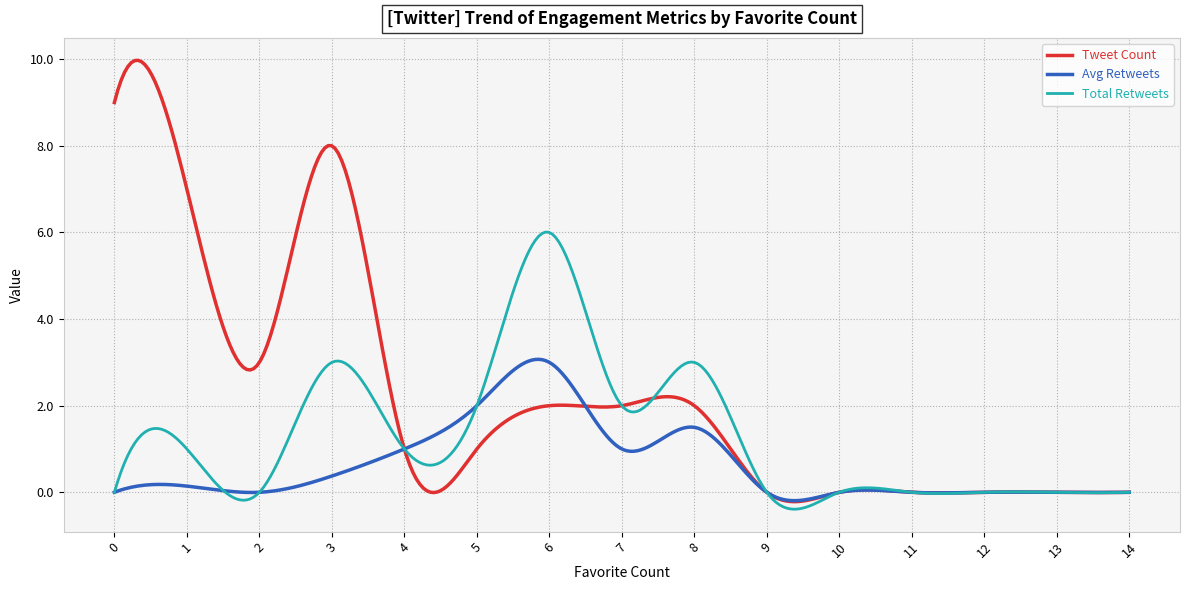

Which series has the largest total across all categories?

Tweet Count